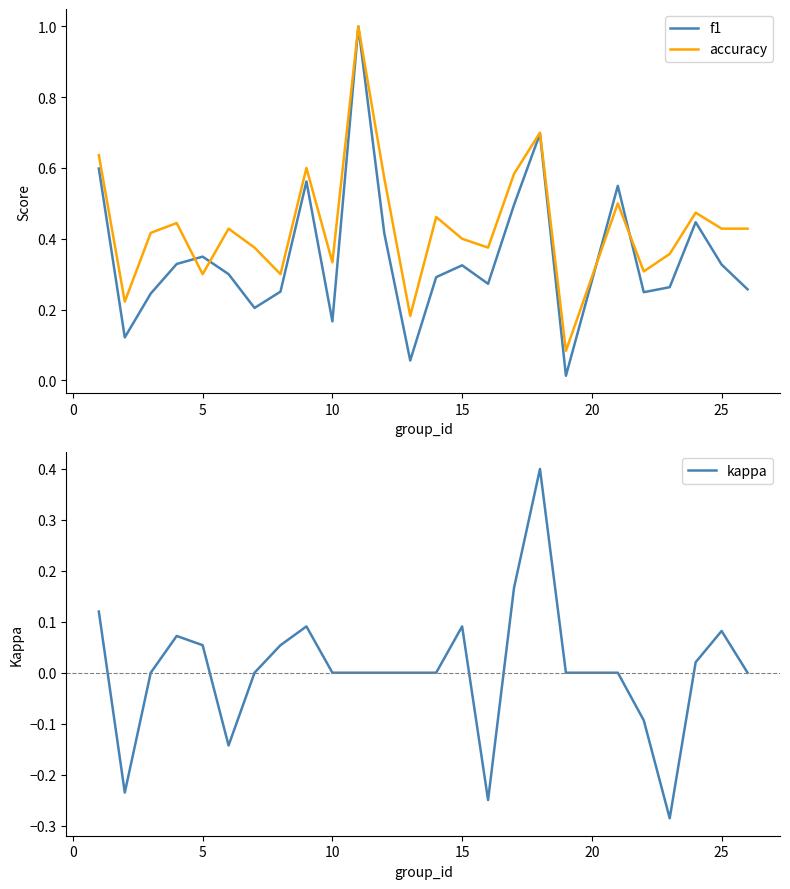

Reading left to right, what are all the values shown in this chart?

f1: 0.6	0.1	0.2	0.3	0.3	0.3	0.2	0.3	0.6	0.2	1.0	0.4	0.1	0.3	0.3	0.3	0.5	0.7	0.0	0.5	0.2	0.3	0.4	0.3	0.3
accuracy: 0.6	0.2	0.4	0.4	0.3	0.4	0.4	0.3	0.6	0.3	1.0	0.6	0.2	0.5	0.4	0.4	0.6	0.7	0.1	0.5	0.3	0.4	0.5	0.4	0.4
kappa: 0.1	-0.2	0.0	0.1	0.1	-0.1	0.0	0.1	0.1	0.0	0.0	0.0	0.0	0.0	0.1	-0.2	0.2	0.4	0.0	0.0	-0.1	-0.3	0.0	0.1	0.0